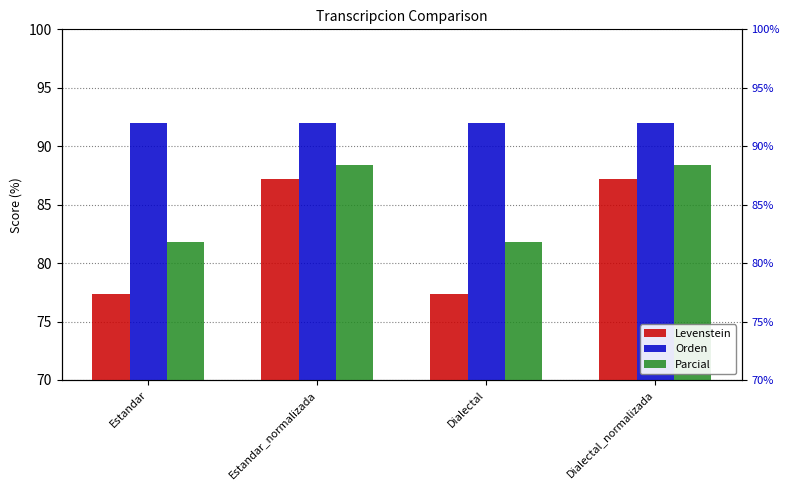

What is the minimum value shown in the chart?

77.4